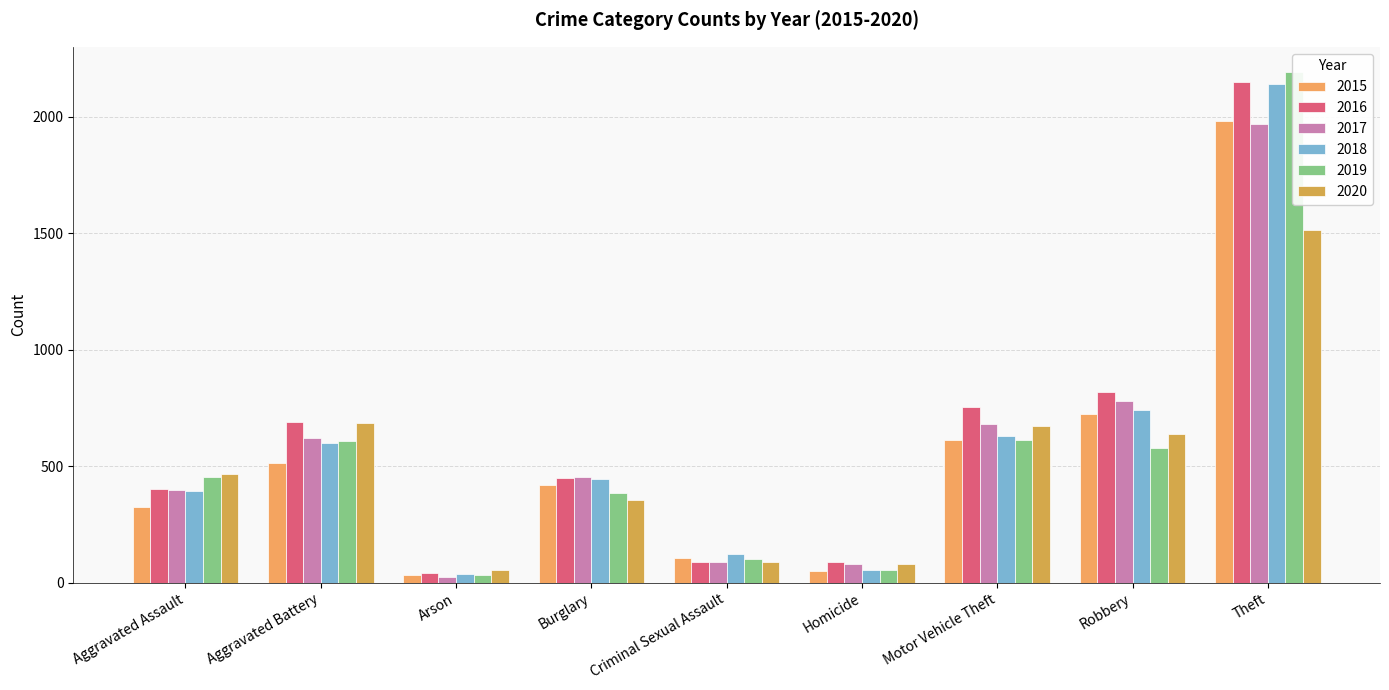

Which series changed the most between Burglary and Criminal Sexual Assault?

2016